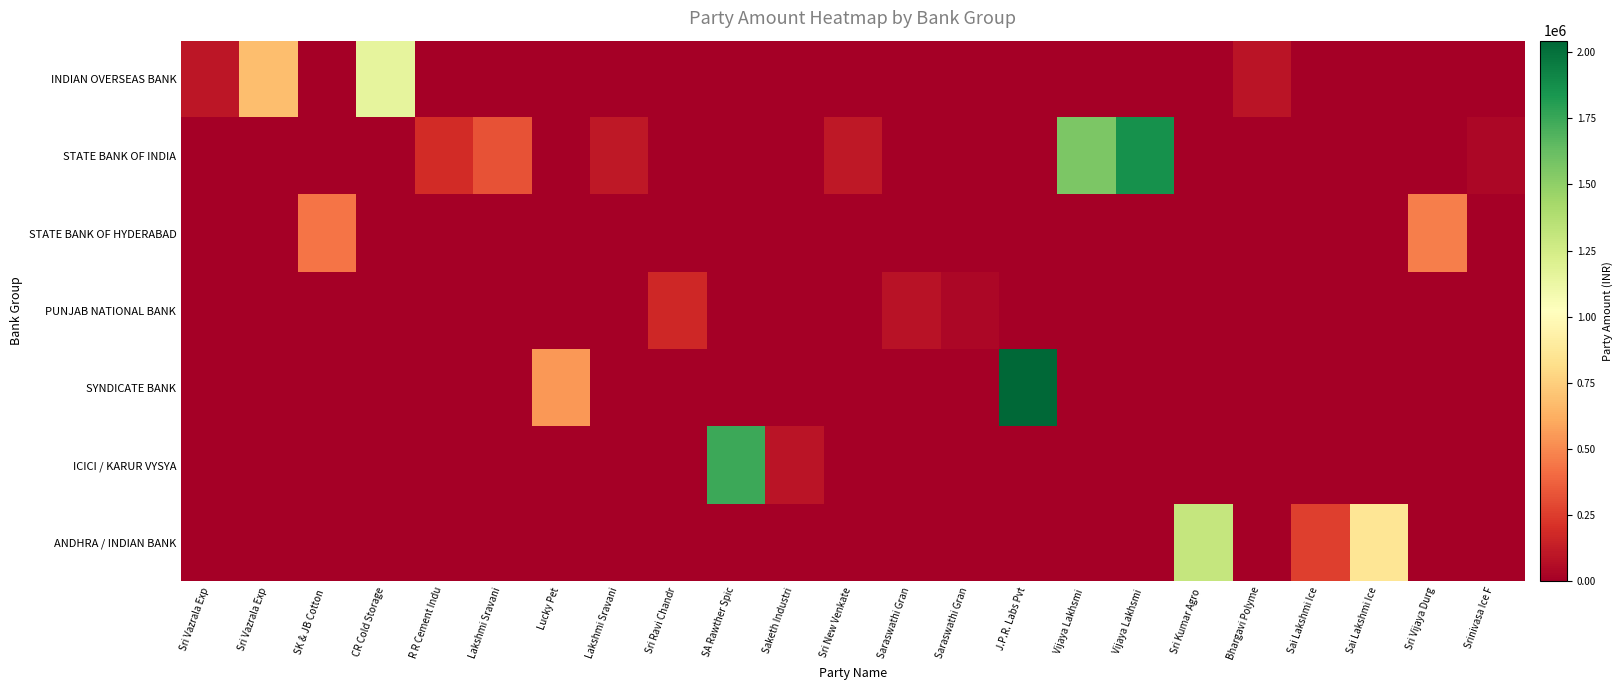

What is the greatest value displayed?

2043930